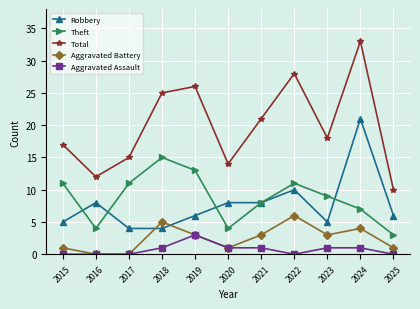

At which category does Theft reach its first local valley?

2016